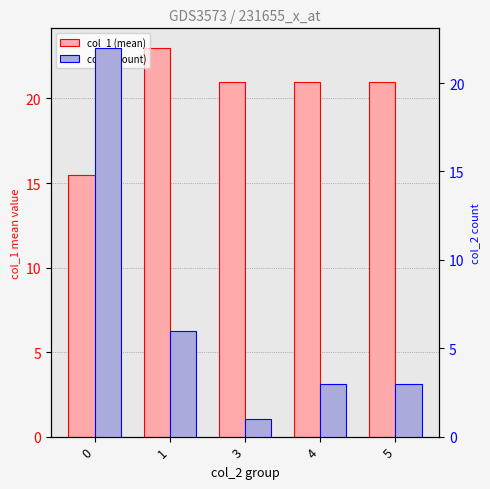

Reading right to left, transcribe all the data shown in this chart.

col_1 (mean): 21.0	21.0	21.0	23.0	15.5
col_2 (count): 3.0	3.0	1.0	6.0	22.0